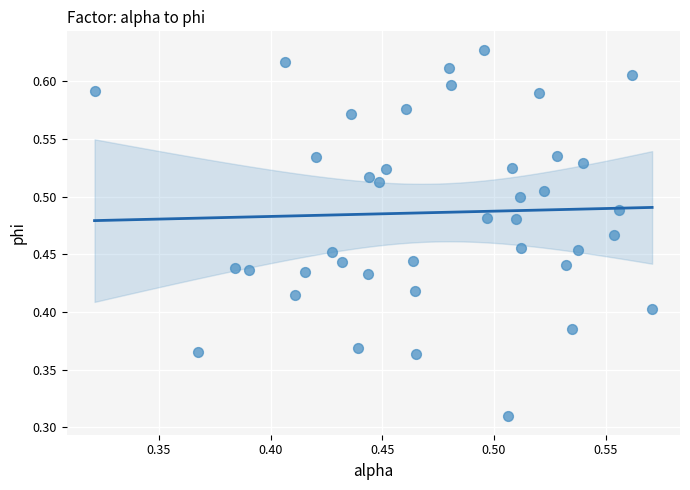

How many data points are displayed?

40